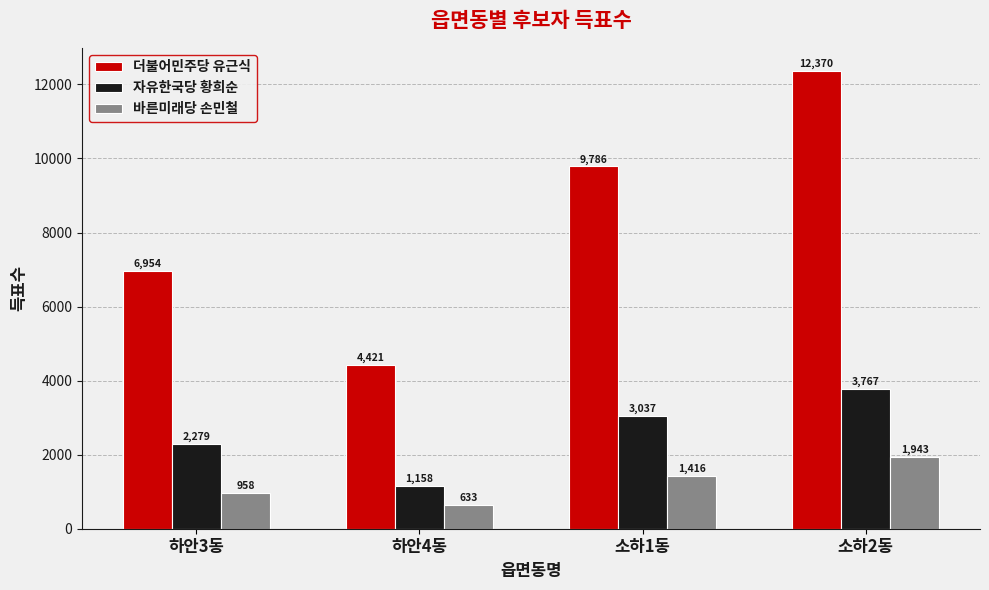

Reading left to right, extract all data points from this chart.

더불어민주당 유근식: 6954	4421	9786	12370
자유한국당 황희순: 2279	1158	3037	3767
바른미래당 손민철: 958	633	1416	1943